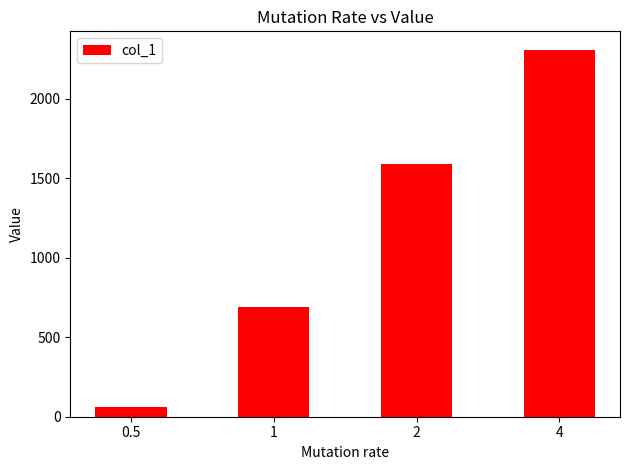

Rank the categories by value from highest to lowest.

4, 2, 1, 0.5